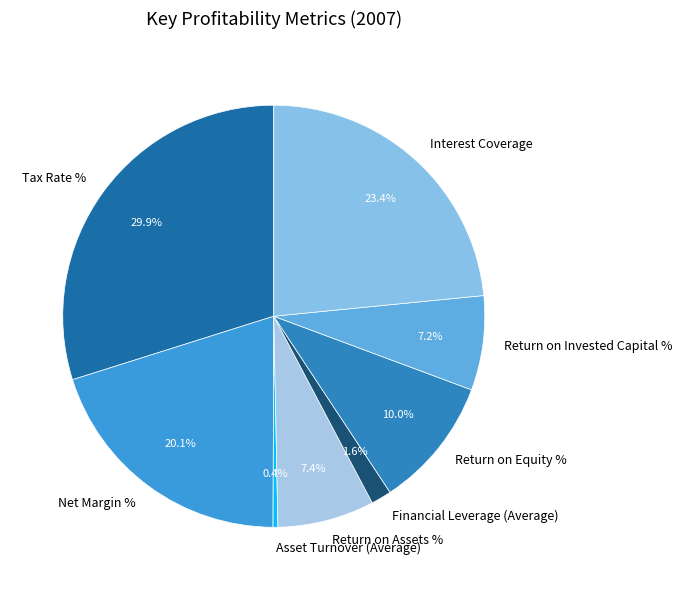

The Interest Coverage slice represents 23% of the pie. True or false?

True